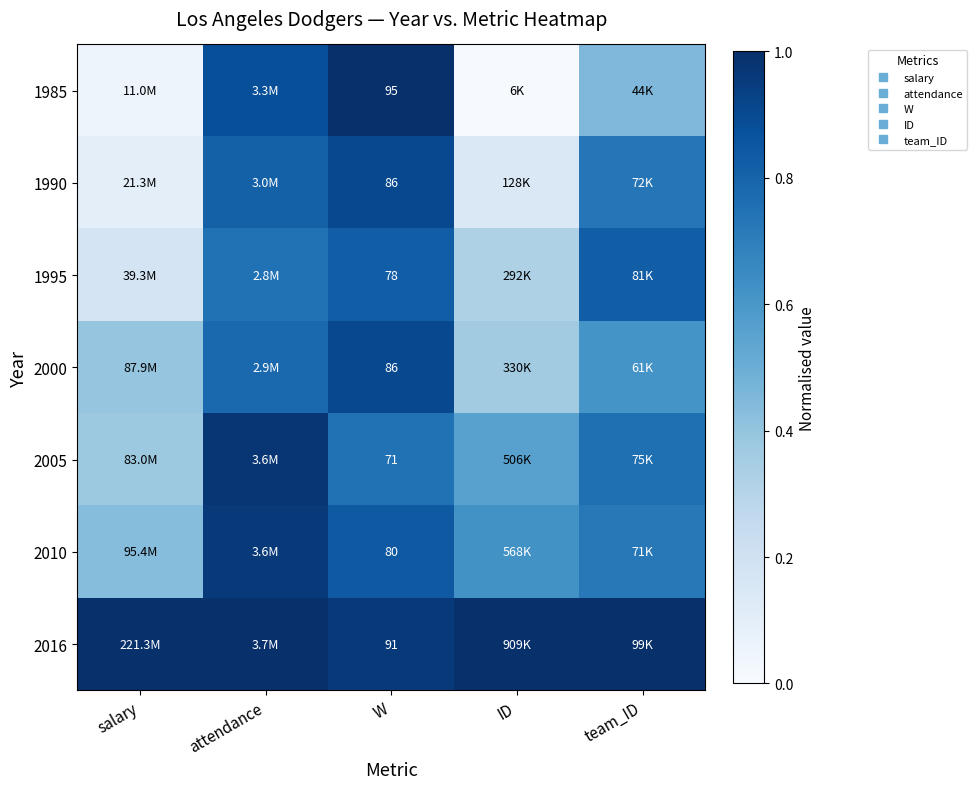

Count the 2000 values in the range 0 to 1.

5